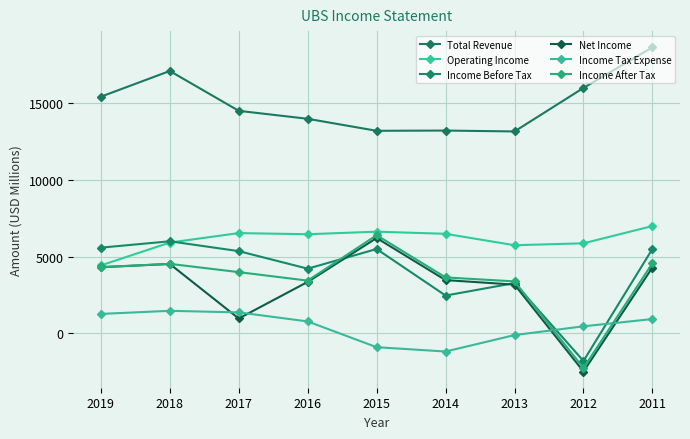

Which category has the highest value in the Income After Tax series?

2015